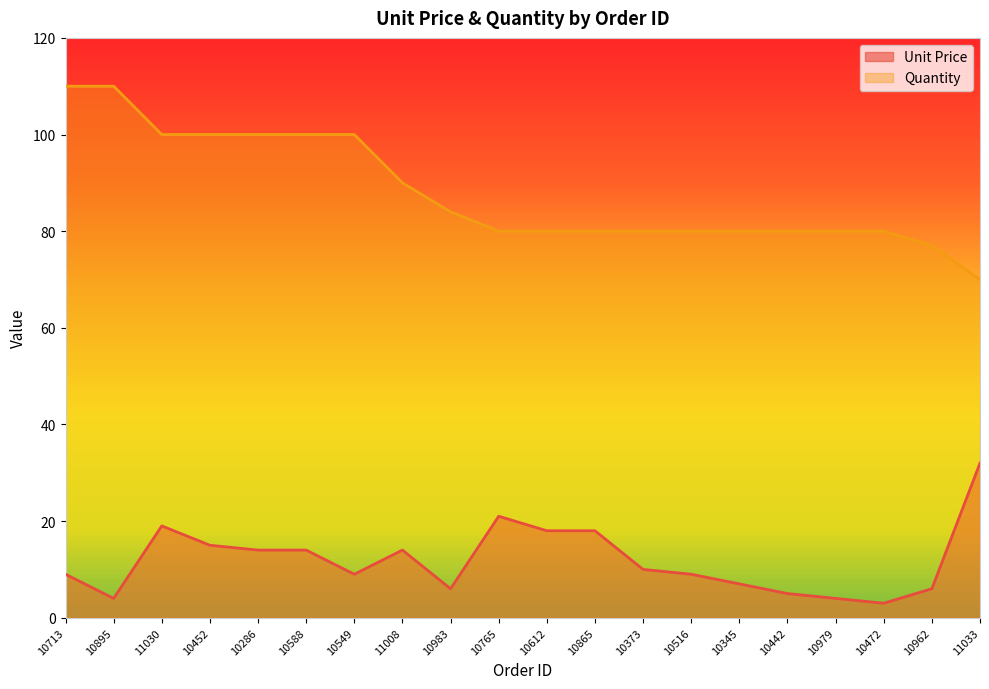

True or false: Quantity has more than 0 points higher than both neighbors.

False